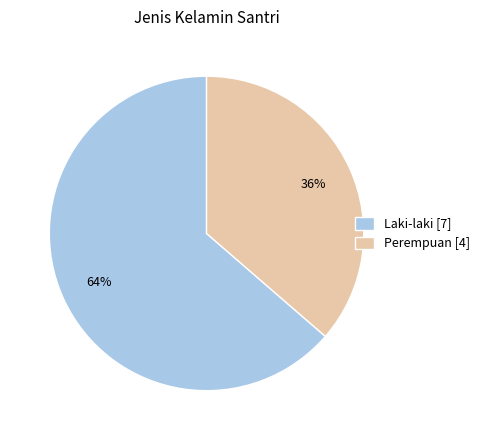

Do Perempuan and Laki-laki together represent more than half of the pie?

Yes